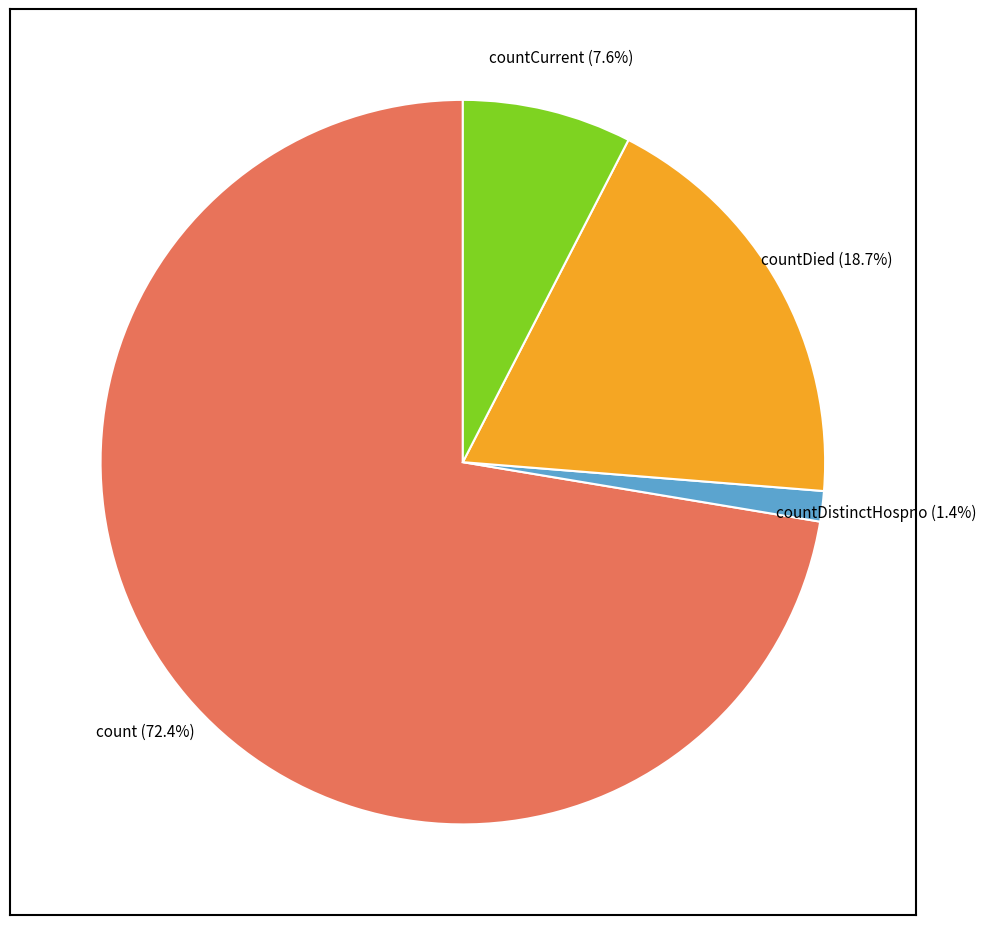

Is there any slice that represents more than half of the pie?

Yes